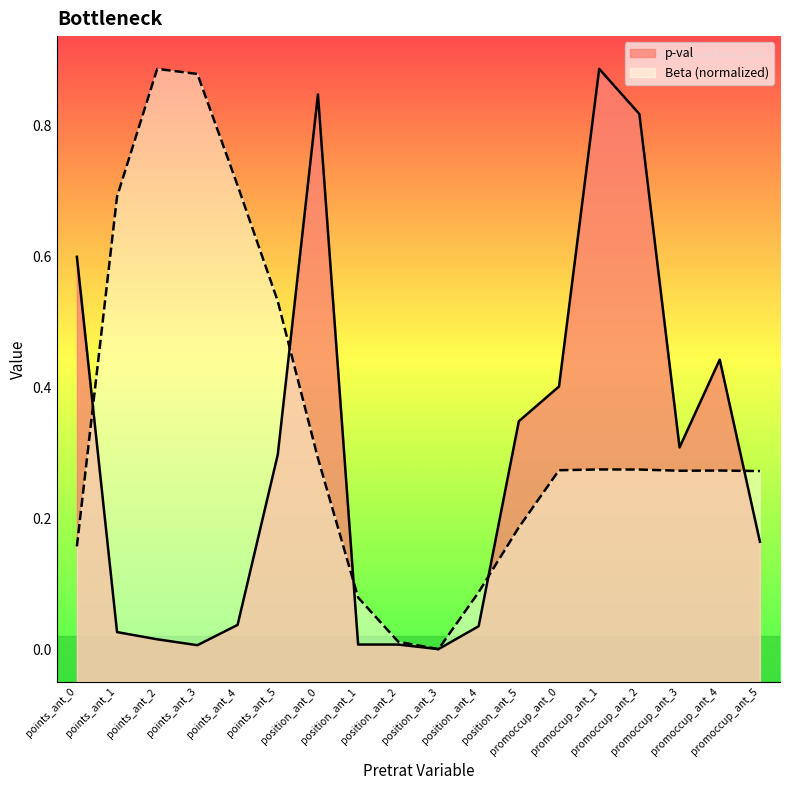

Is the value of p-val at promoccup_ant_1 greater than the value of Beta at position_ant_1?

Yes